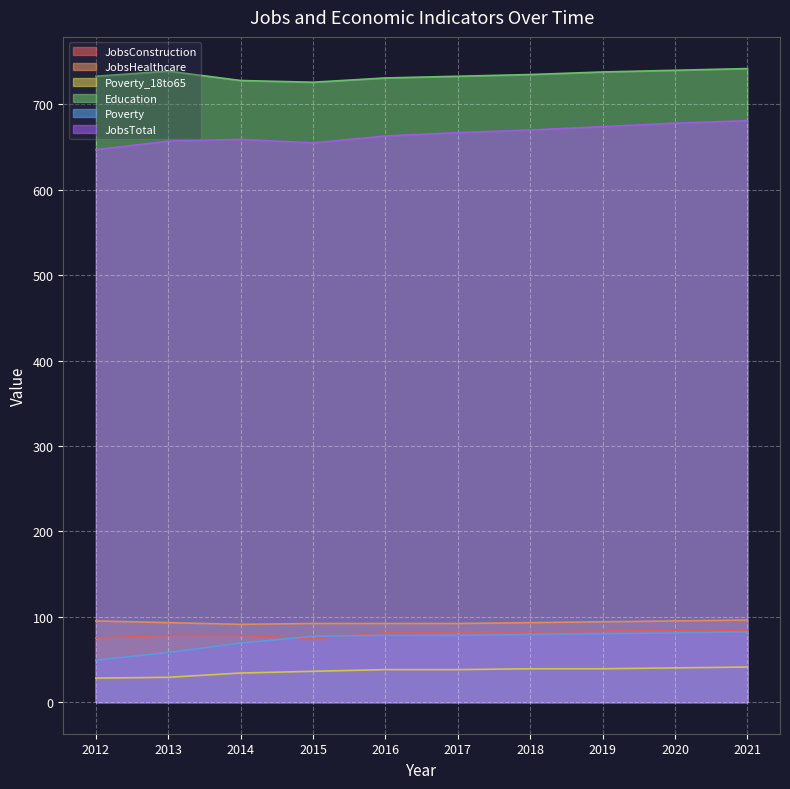

Which category has the highest value across all series?

2021